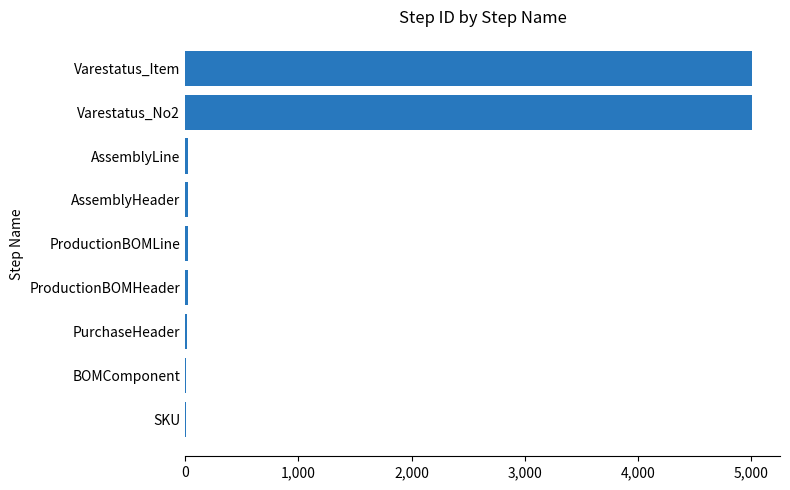

What is the sum of all values?

10128